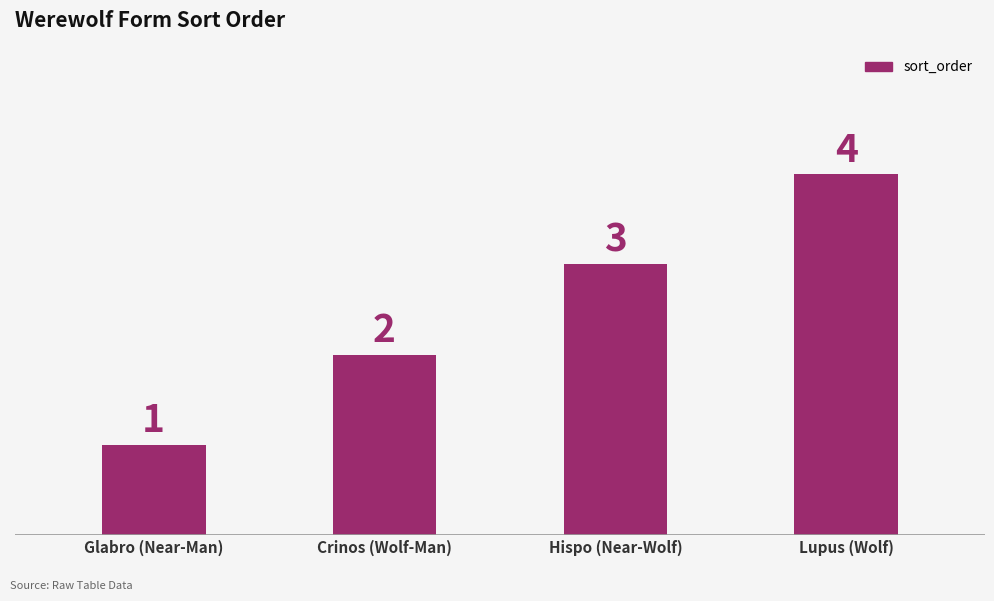

Count the number of data series in this chart.

1